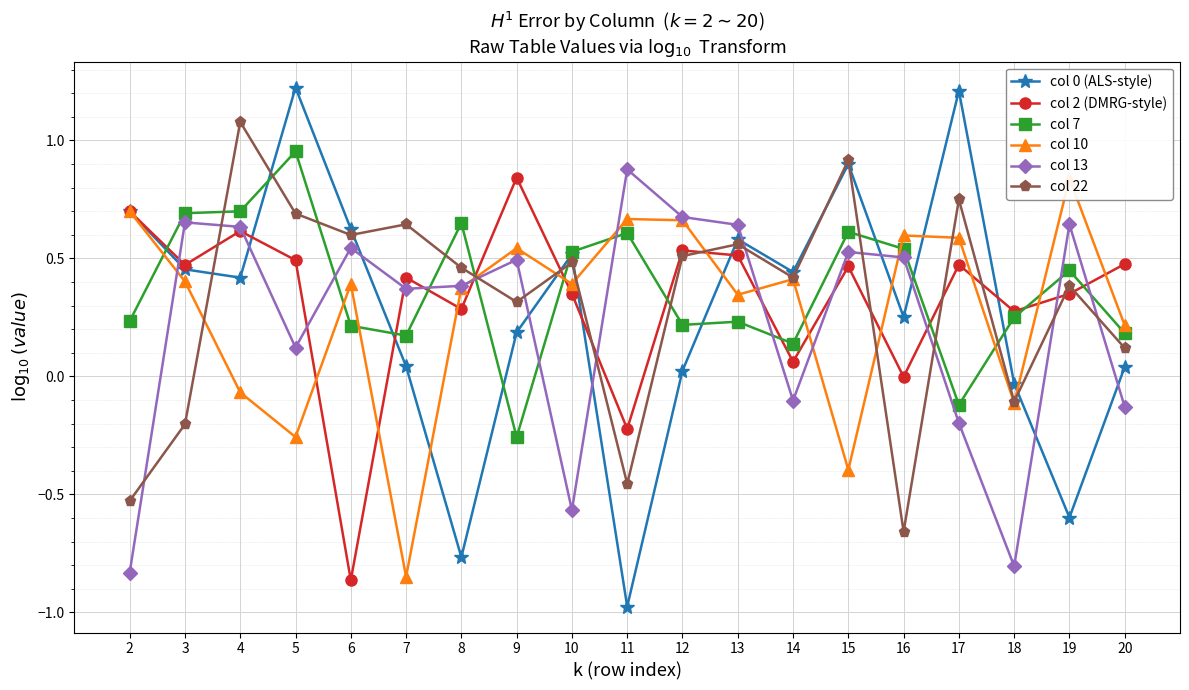

True or false: col 10 has a value of -0.5 at 5.

False